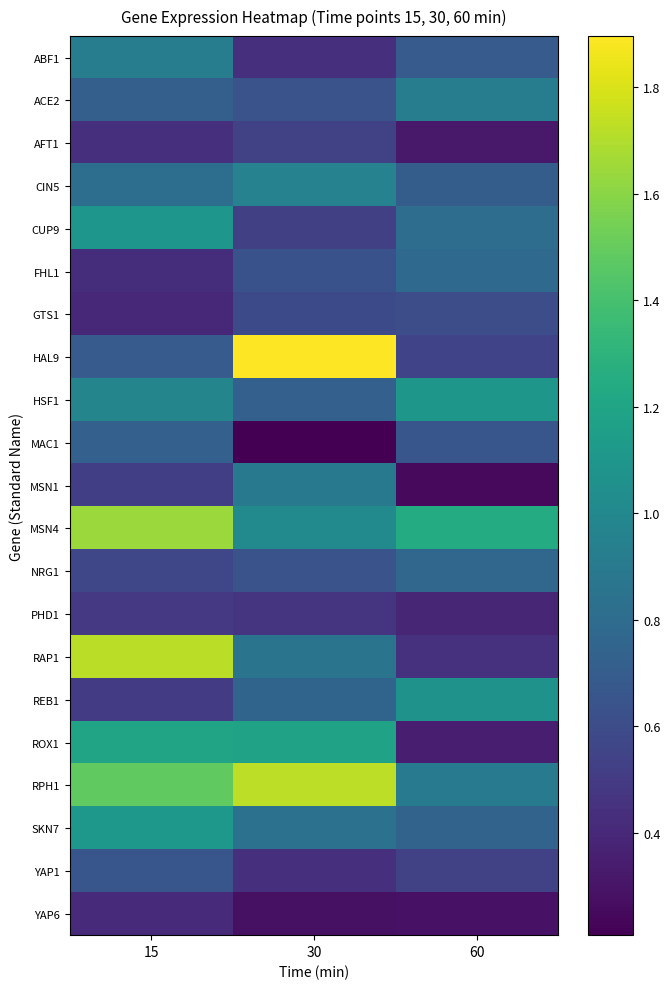

Reading right to left, what are all the values shown in this chart?

ABF1: 60=0.7	30=0.4	15=0.9
ACE2: 60=0.9	30=0.6	15=0.7
AFT1: 60=0.3	30=0.5	15=0.4
CIN5: 60=0.7	30=1.0	15=0.8
CUP9: 60=0.8	30=0.5	15=1.1
FHL1: 60=0.8	30=0.6	15=0.4
GTS1: 60=0.6	30=0.6	15=0.4
HAL9: 60=0.5	30=1.9	15=0.7
HSF1: 60=1.1	30=0.7	15=1.0
MAC1: 60=0.7	30=0.2	15=0.7
MSN1: 60=0.2	30=0.9	15=0.5
MSN4: 60=1.2	30=1.0	15=1.6
NRG1: 60=0.8	30=0.6	15=0.6
PHD1: 60=0.4	30=0.5	15=0.5
RAP1: 60=0.4	30=0.9	15=1.7
REB1: 60=1.1	30=0.8	15=0.5
ROX1: 60=0.4	30=1.2	15=1.2
RPH1: 60=0.9	30=1.7	15=1.5
SKN7: 60=0.7	30=0.8	15=1.1
YAP1: 60=0.5	30=0.4	15=0.7
YAP6: 60=0.3	30=0.3	15=0.4